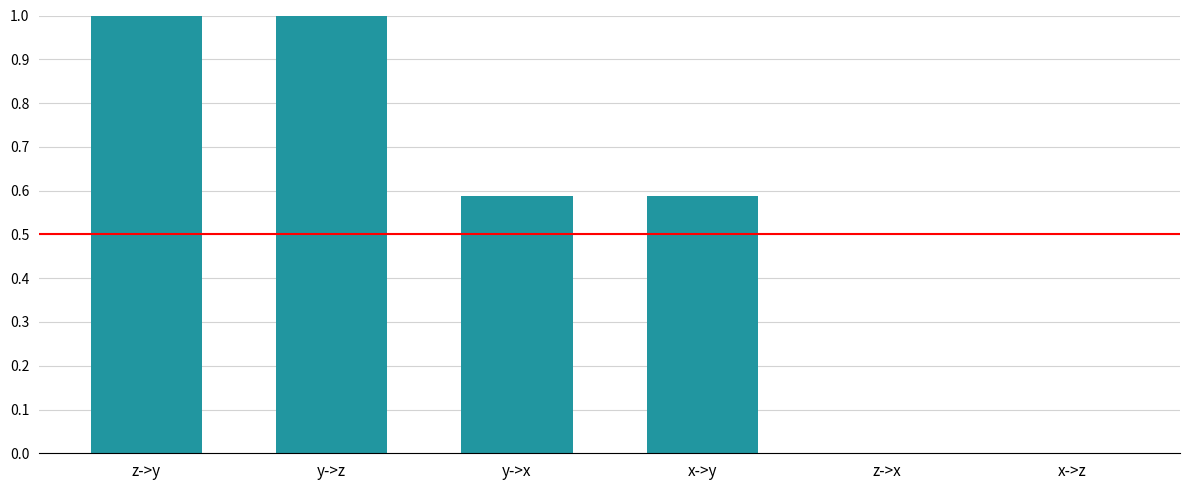

True or false: the data shows 1.0 at x->y.

False